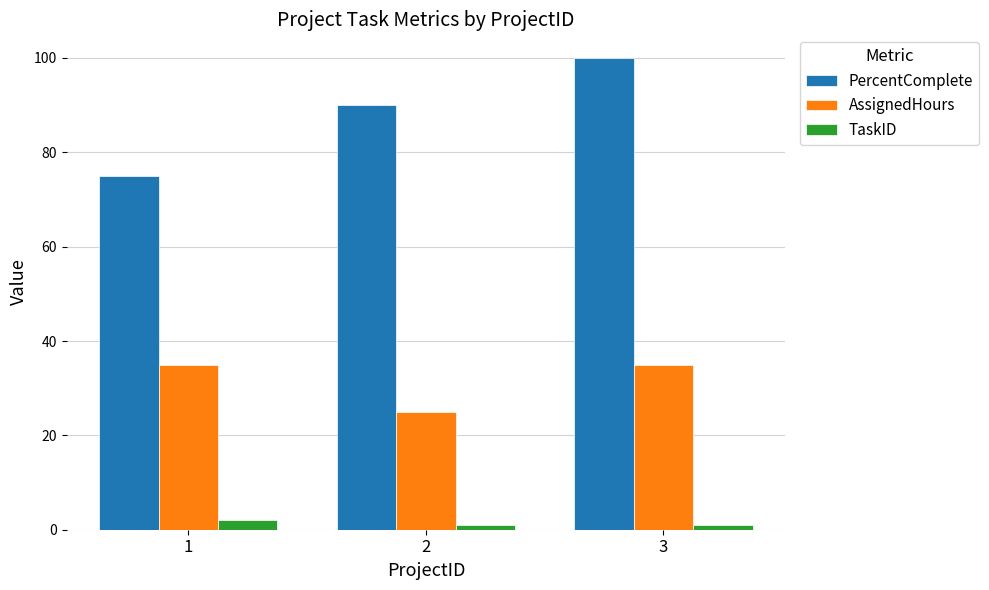

How many data points does each series have?

3